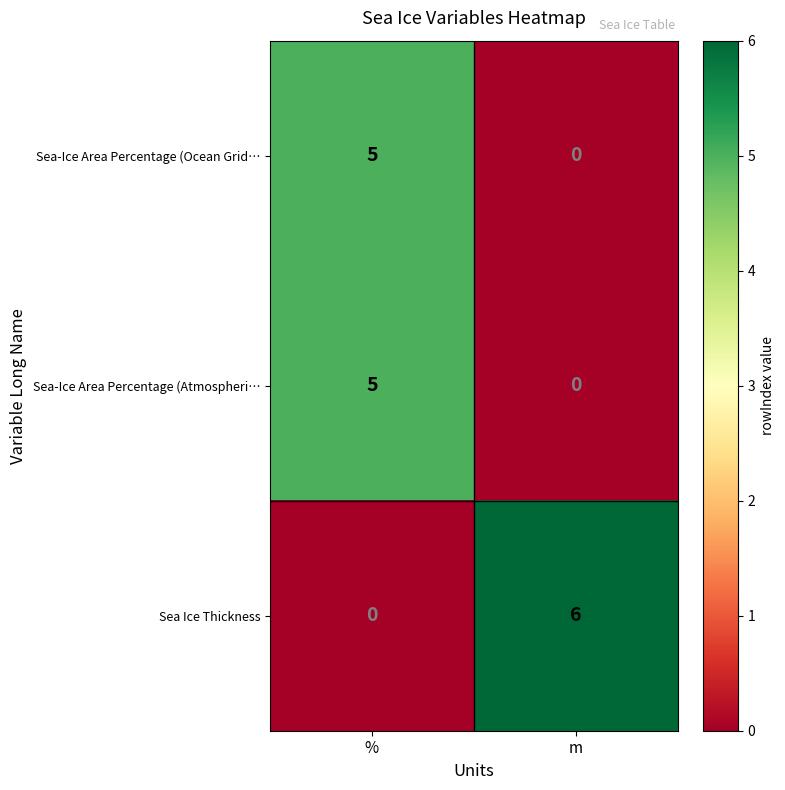

How many categories are shown in the chart?

2